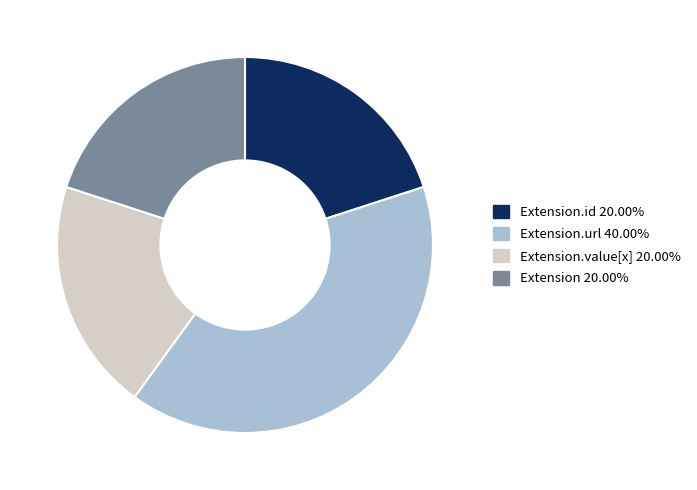

Is there a majority slice in this chart?

No